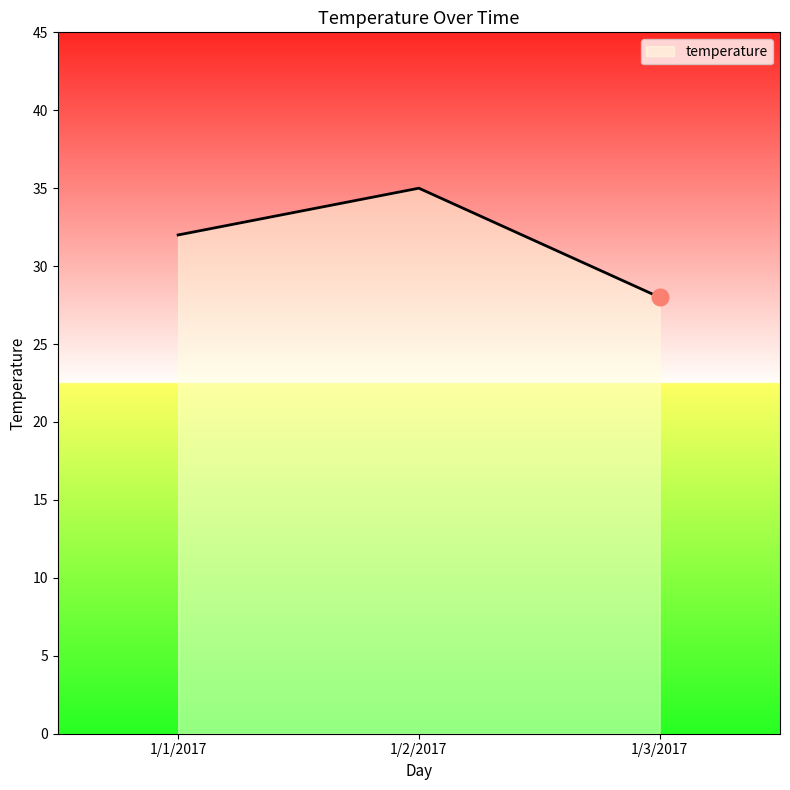

Reading left to right, what are all the values shown in this chart?

1/1/2017=32	1/2/2017=35	1/3/2017=28